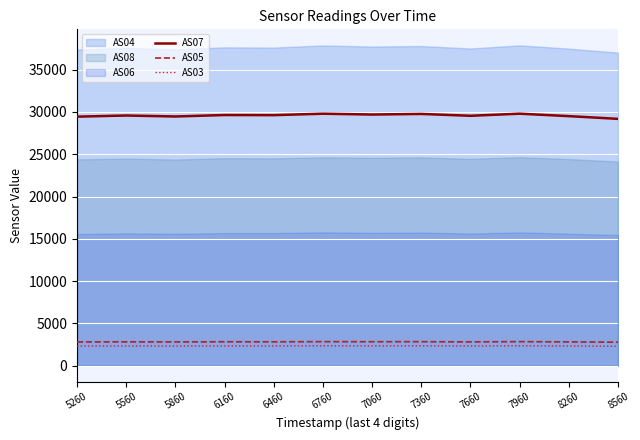

What is the value of the AS07 point at the 7th from the left?

29699